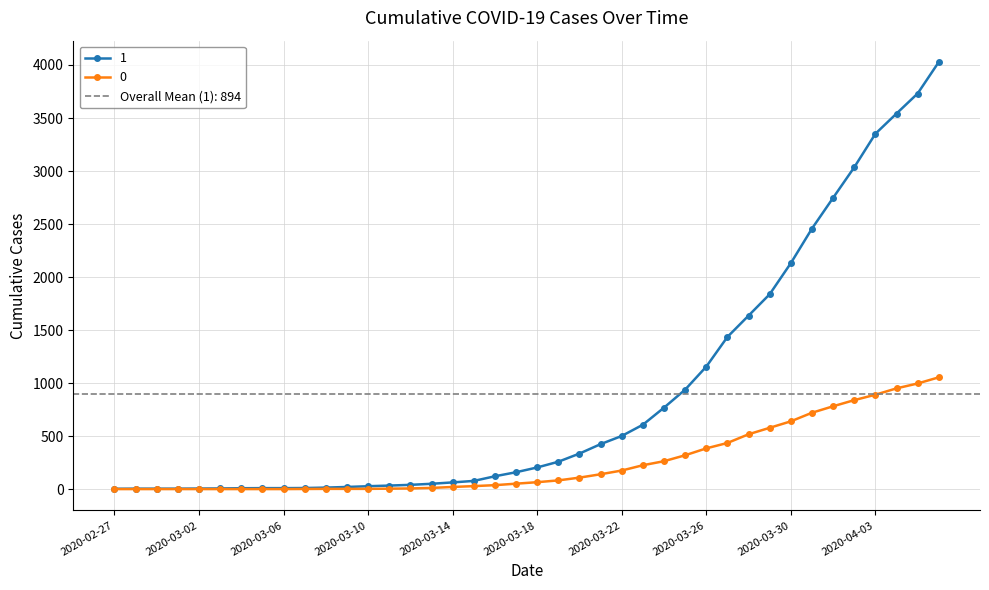

True or false: 1 and 0 cross at least once.

False